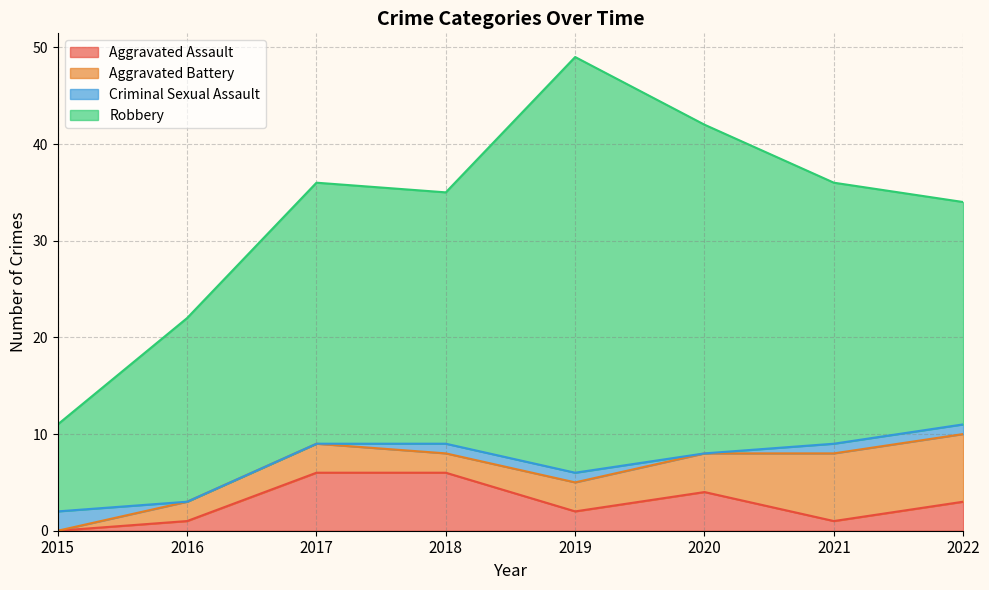

The value of Robbery at 2022 is 23. True or false?

True